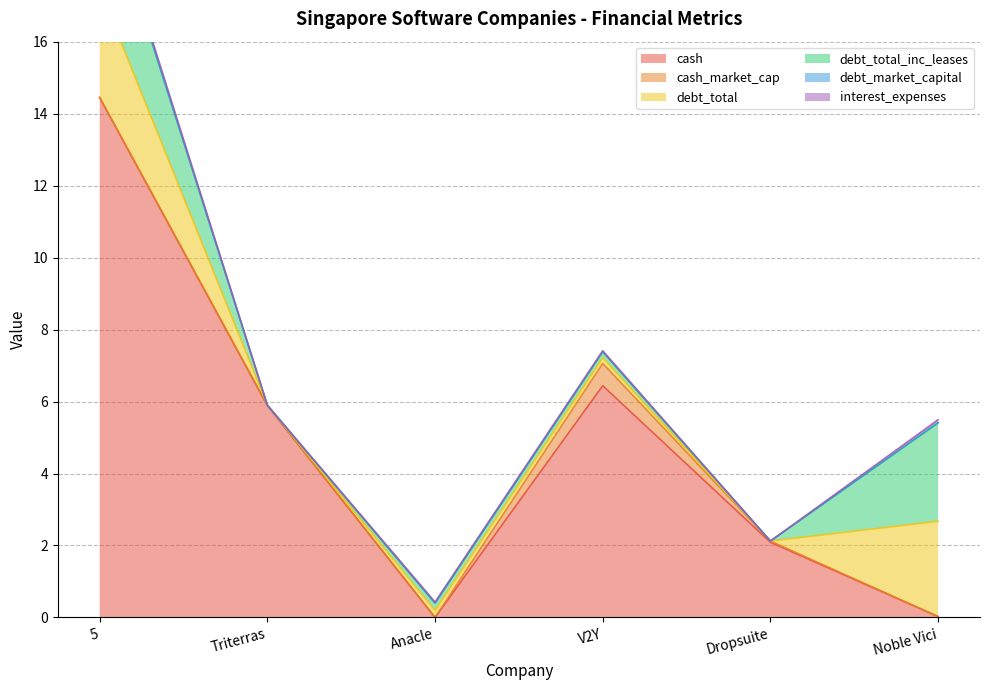

Which category has the lowest value in the interest_expenses series?

Triterras